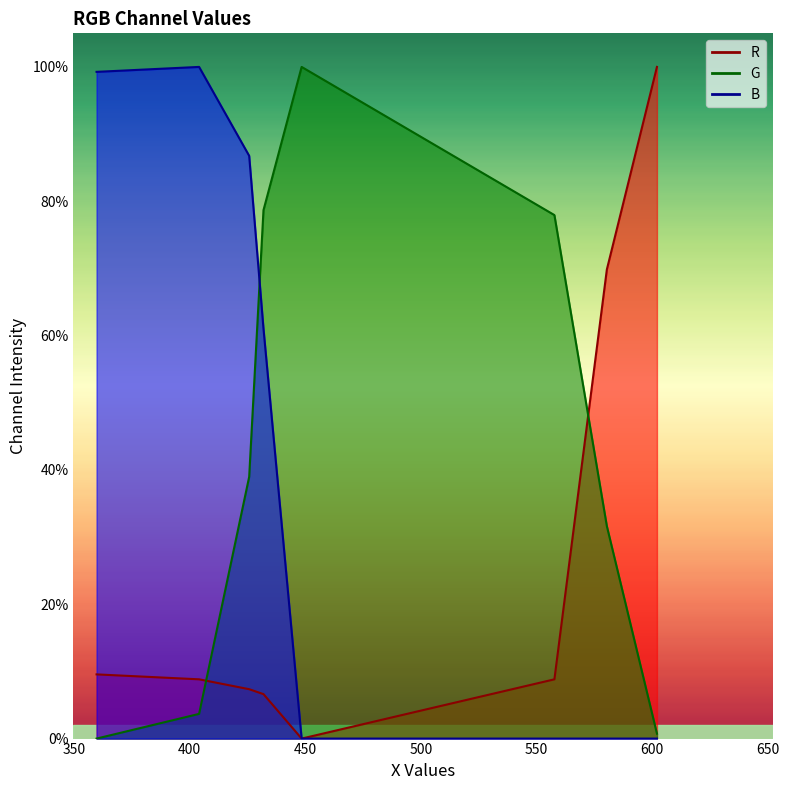

True or false: R line has a value of 0.5 at 650.

False